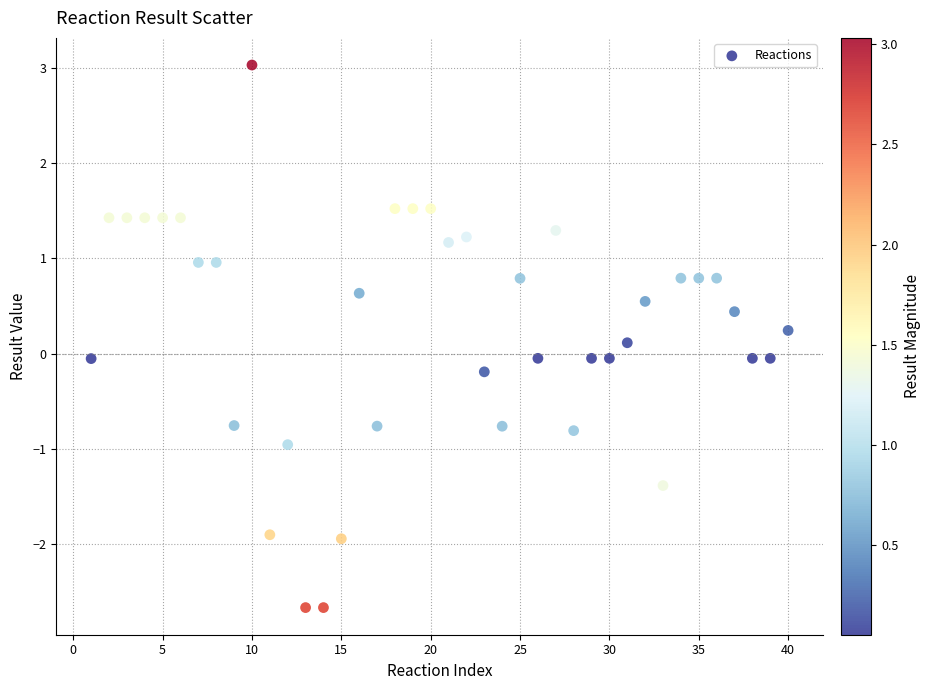

What is the range of X values (max minus min)?

39.0